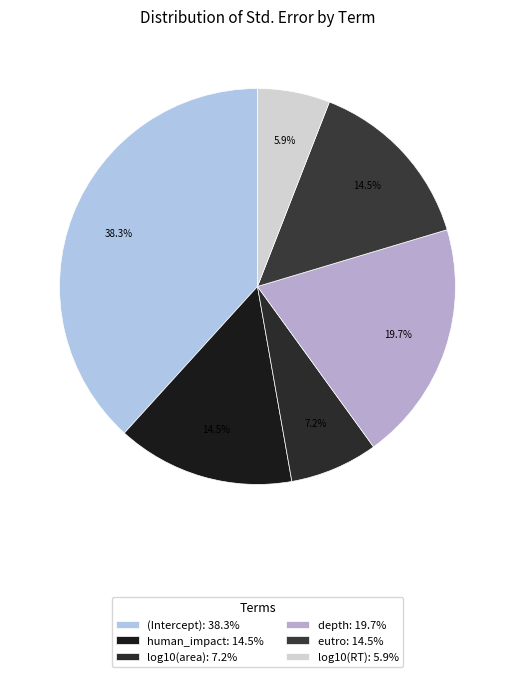

Does any single category account for the majority?

No